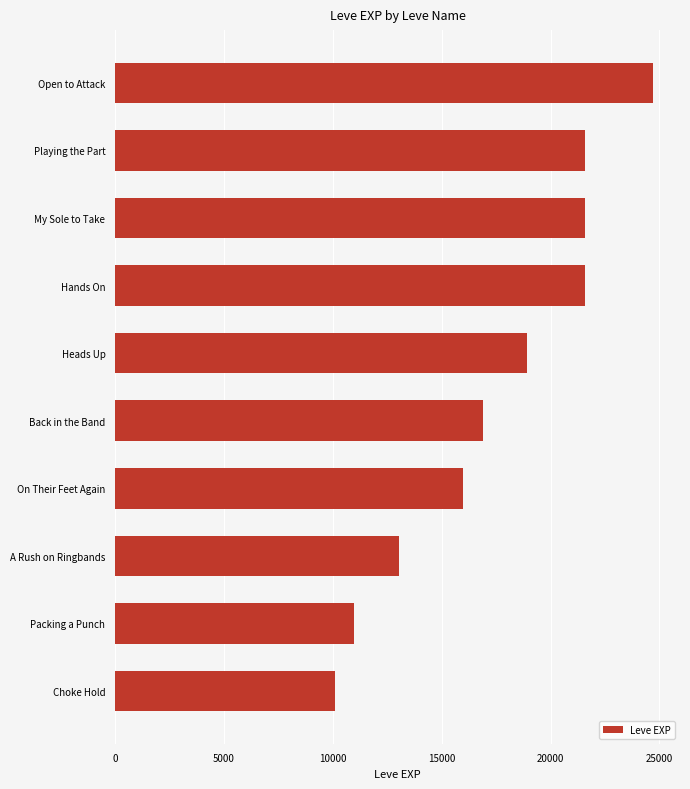

True or false: the data shows 9304 at Heads Up.

False